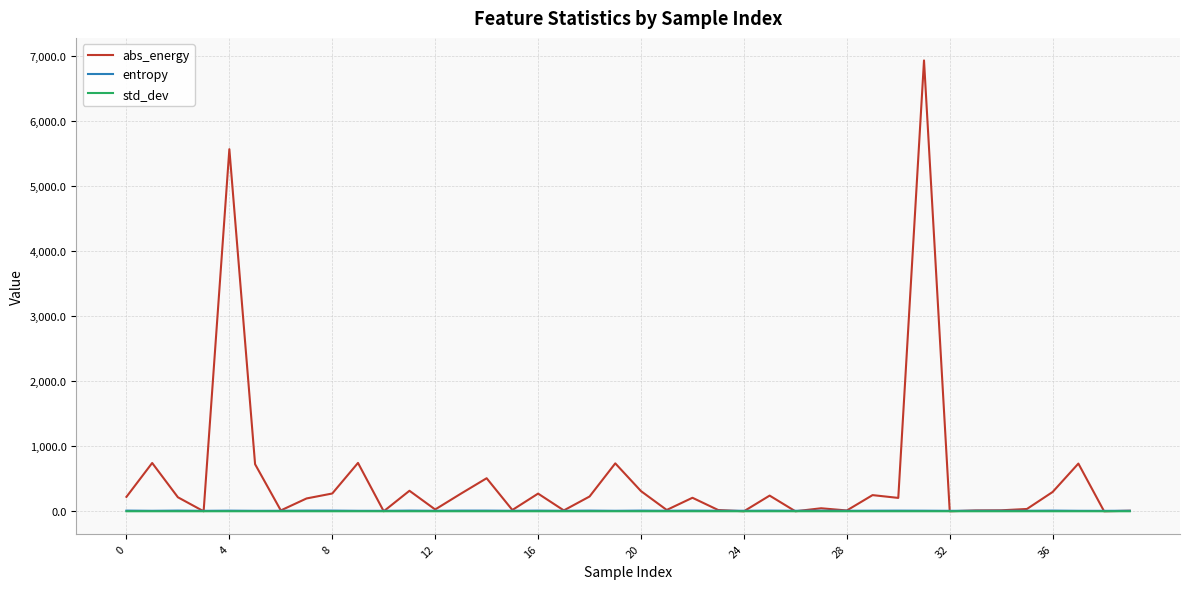

Which series has the largest range (max minus min)?

abs_energy